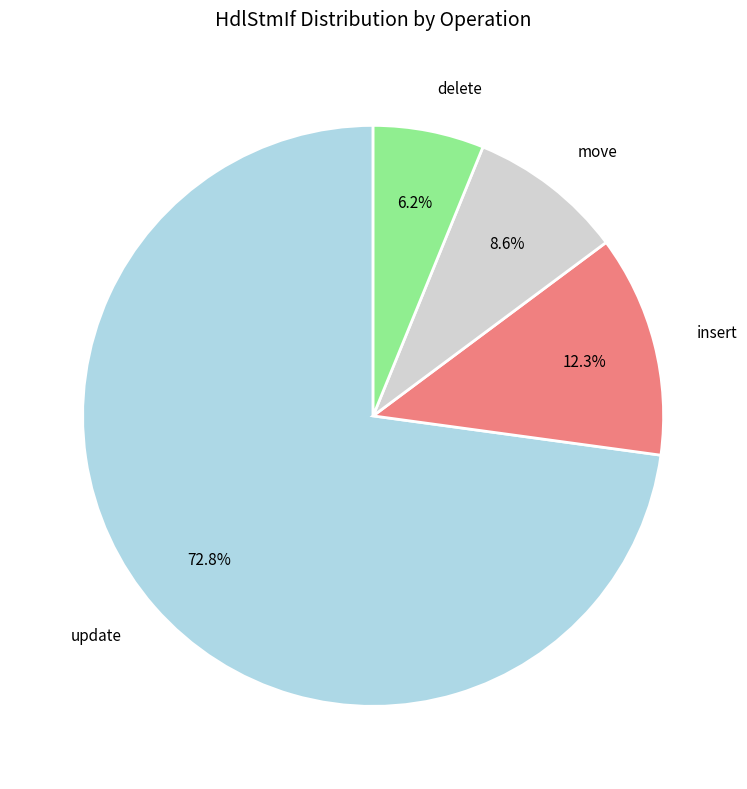

Count the number of slices in the pie.

4